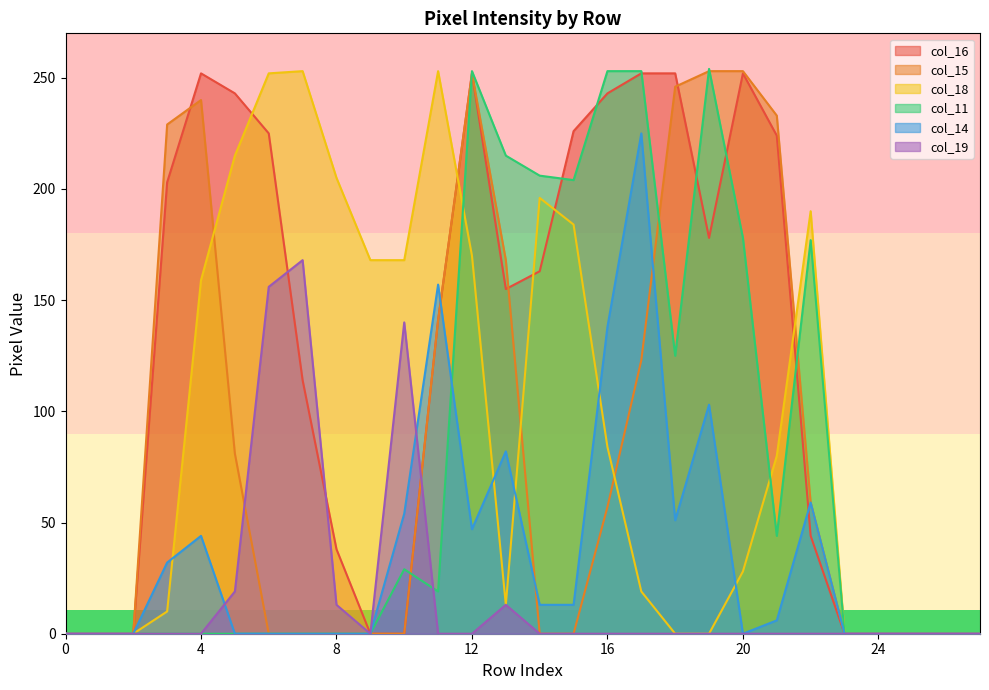

List the series in order of their peak value, lowest first.

col_19, col_14, col_16, col_15, col_18, col_11